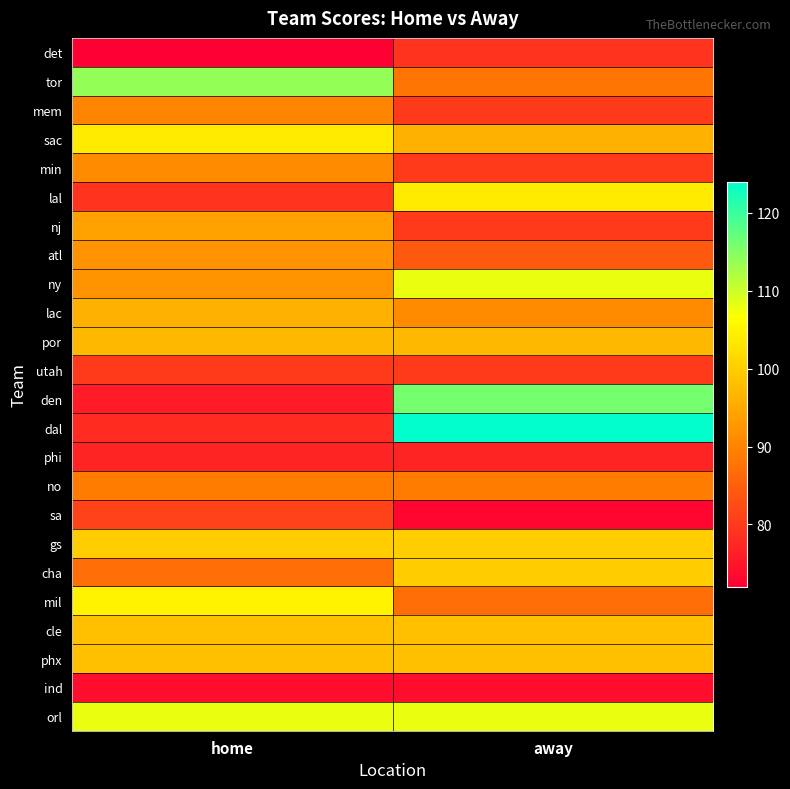

How many categories are shown in the chart?

2